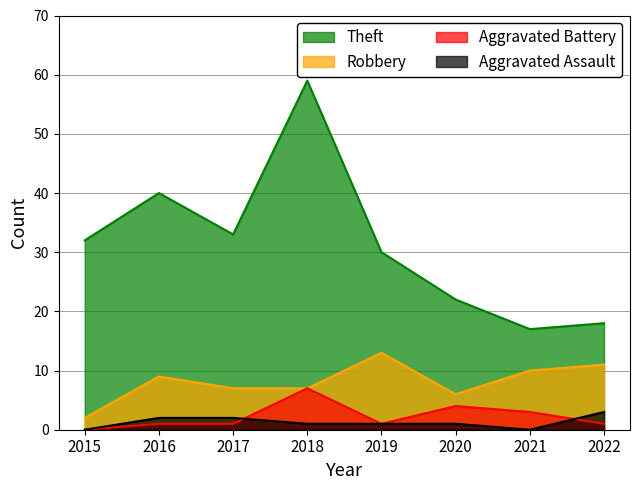

At which label does Aggravated Battery first exceed 1?

2018